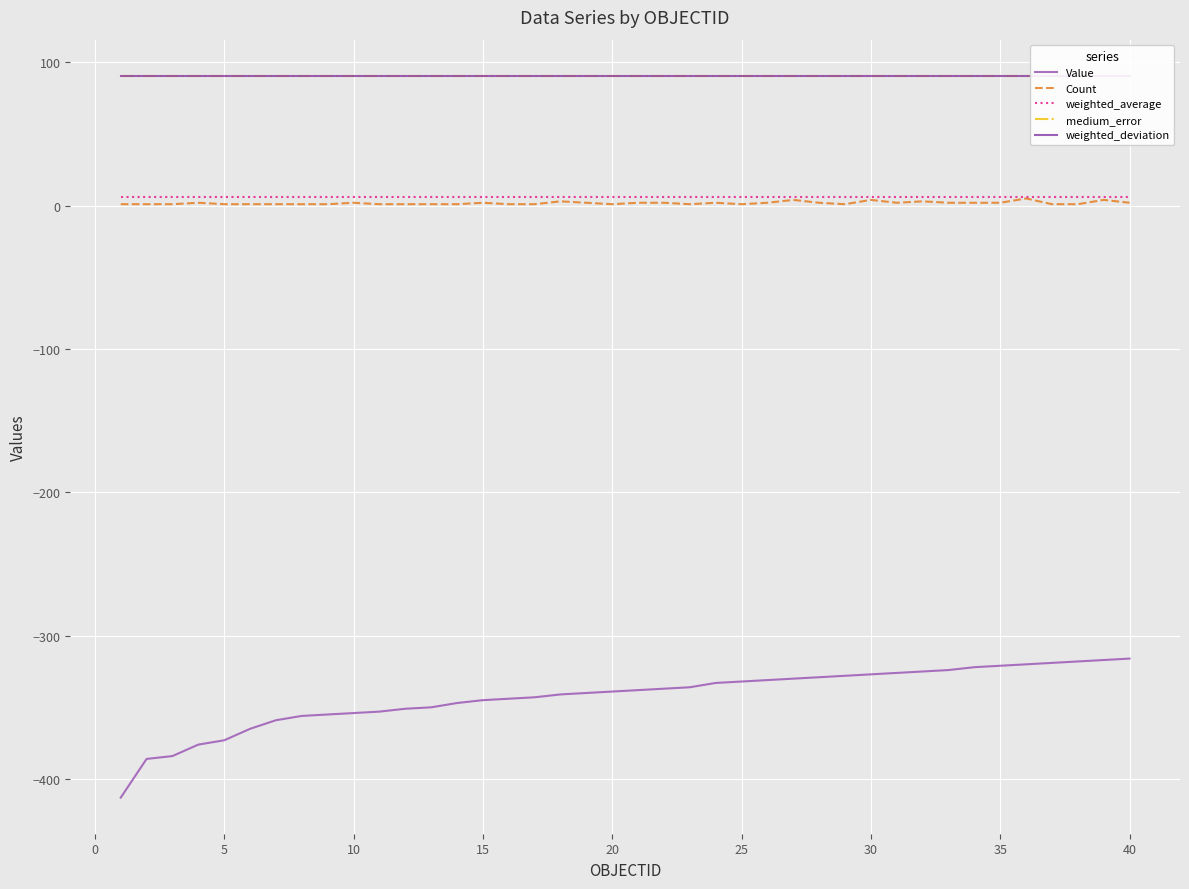

What is the highest value of the Value series?

-316.0